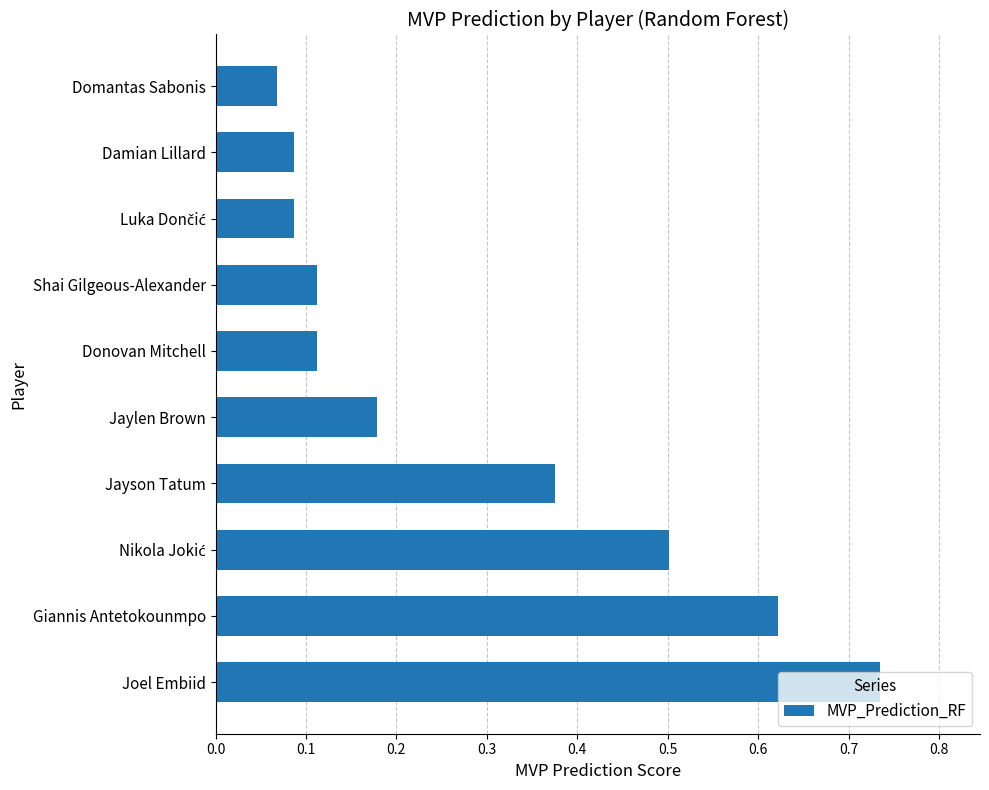

Count the values in the range 0 to 1.

10